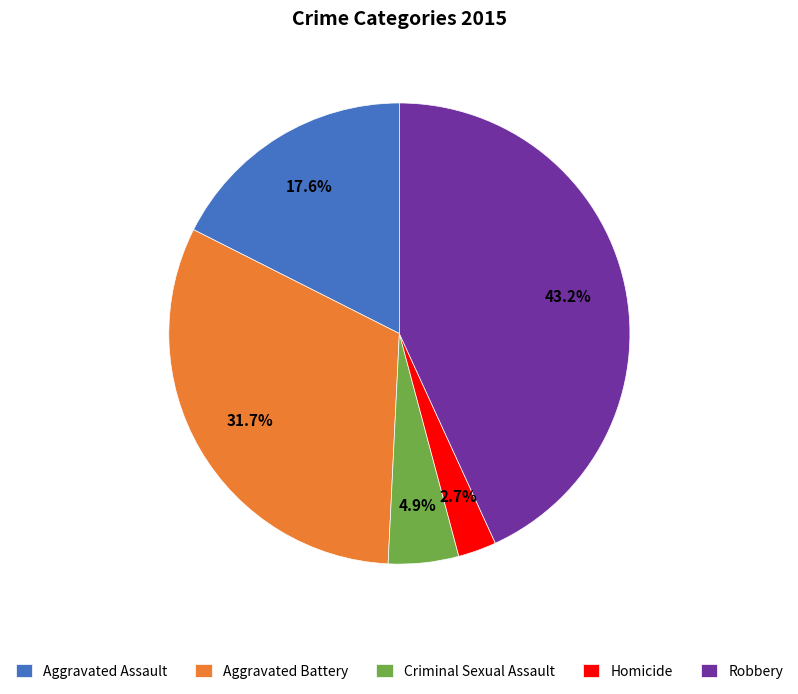

Does Aggravated Battery account for over 50% of the chart?

No